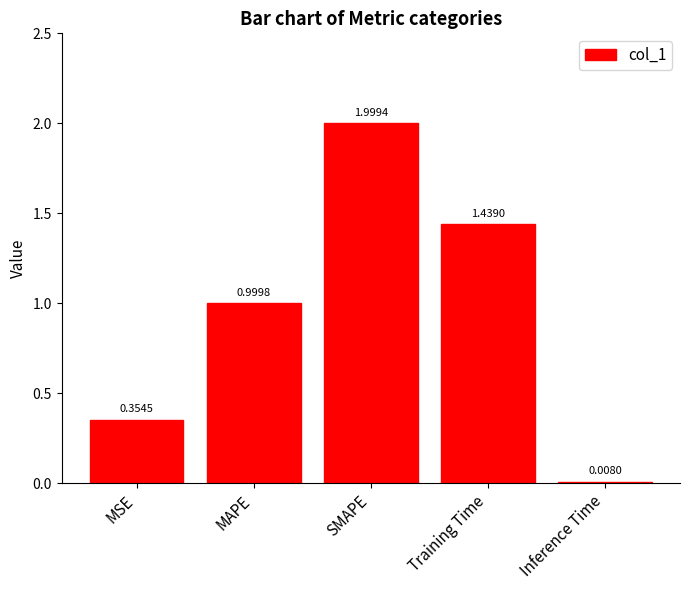

What is the difference between the maximum and minimum values?

2.0